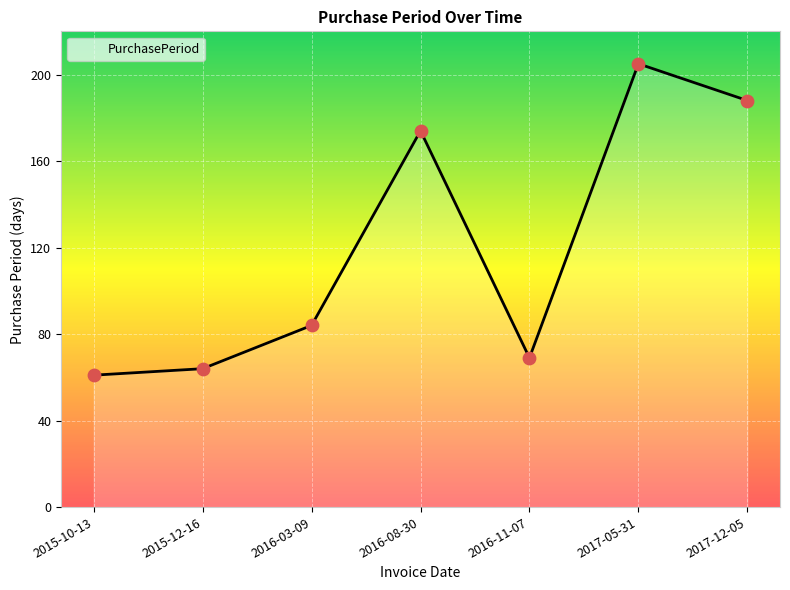

What is the change in value from 2015-10-13 to 2017-12-05?

+127